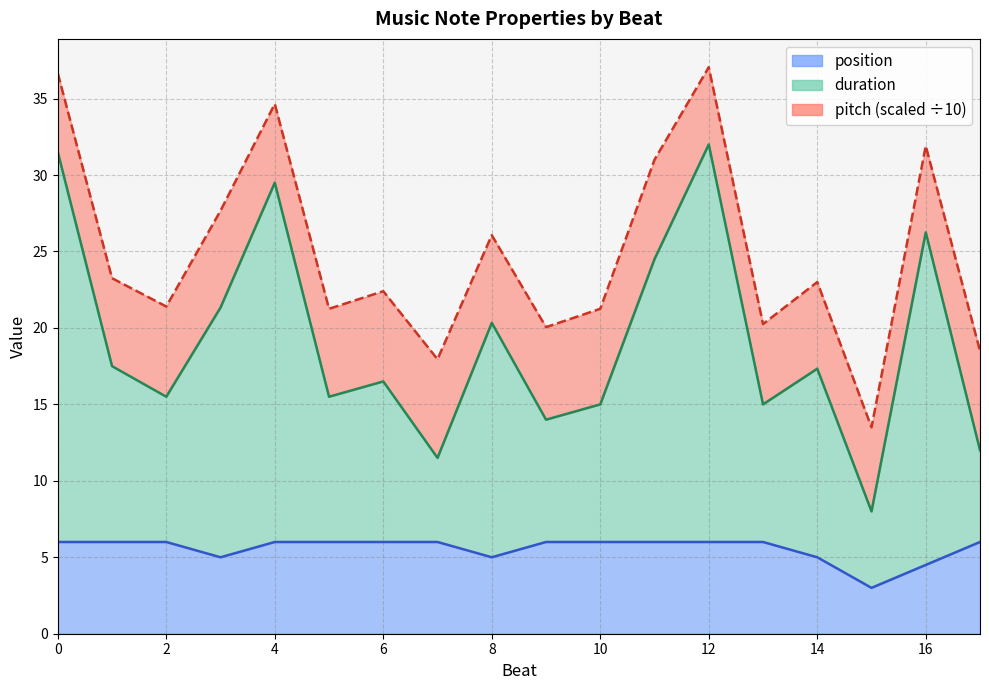

Which series has the widest spread of values?

duration